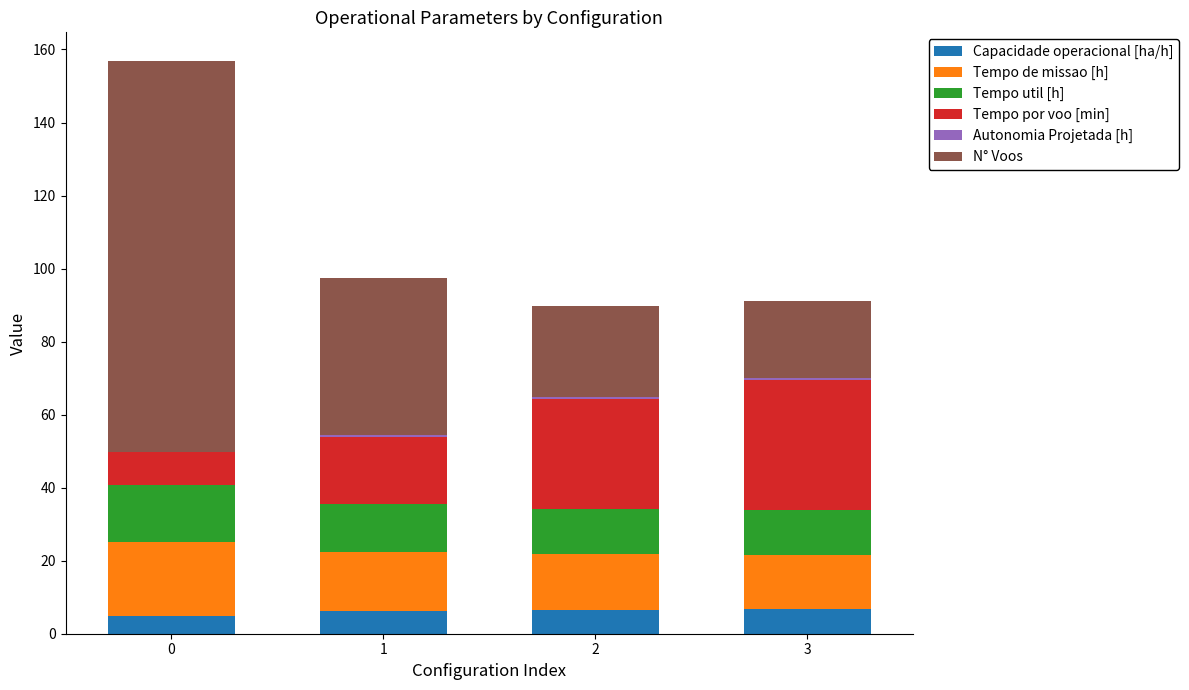

Count the number of categories in the chart.

4